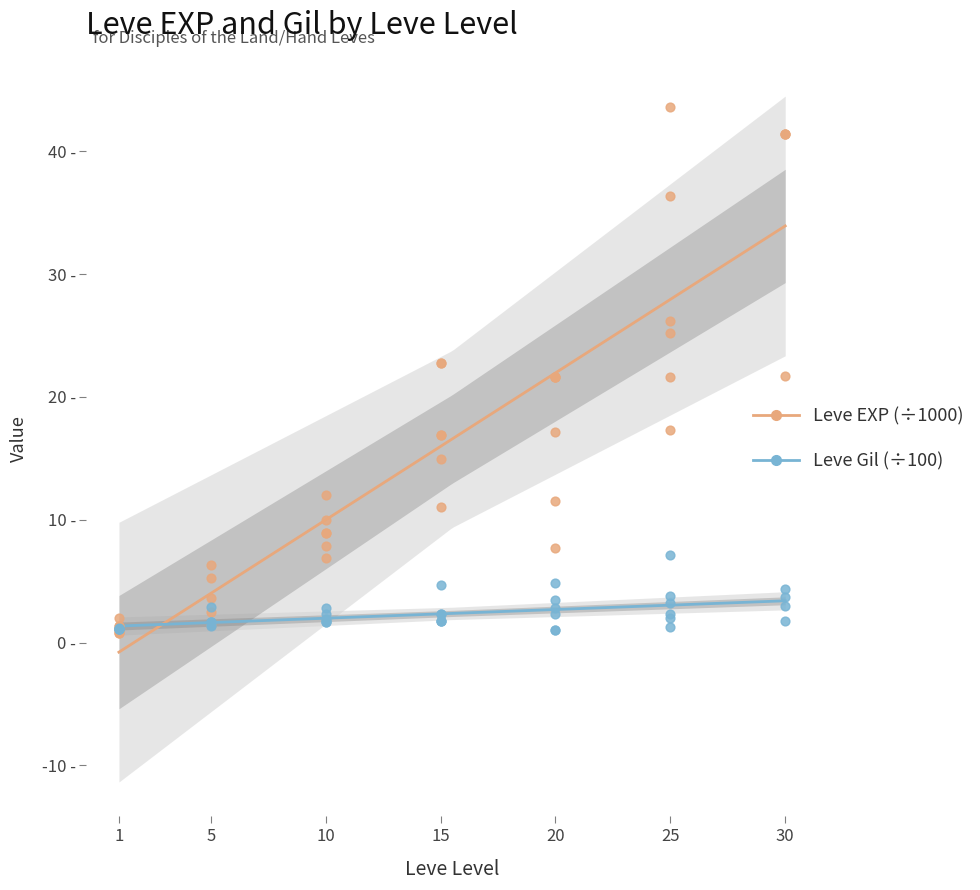

At how many categories does at least one series exceed 43?

1